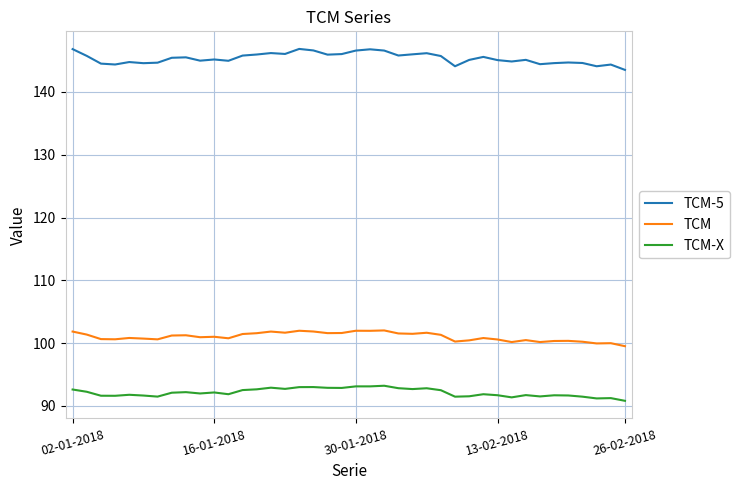

What is the difference between the maximum and minimum values in the TCM series?

2.5